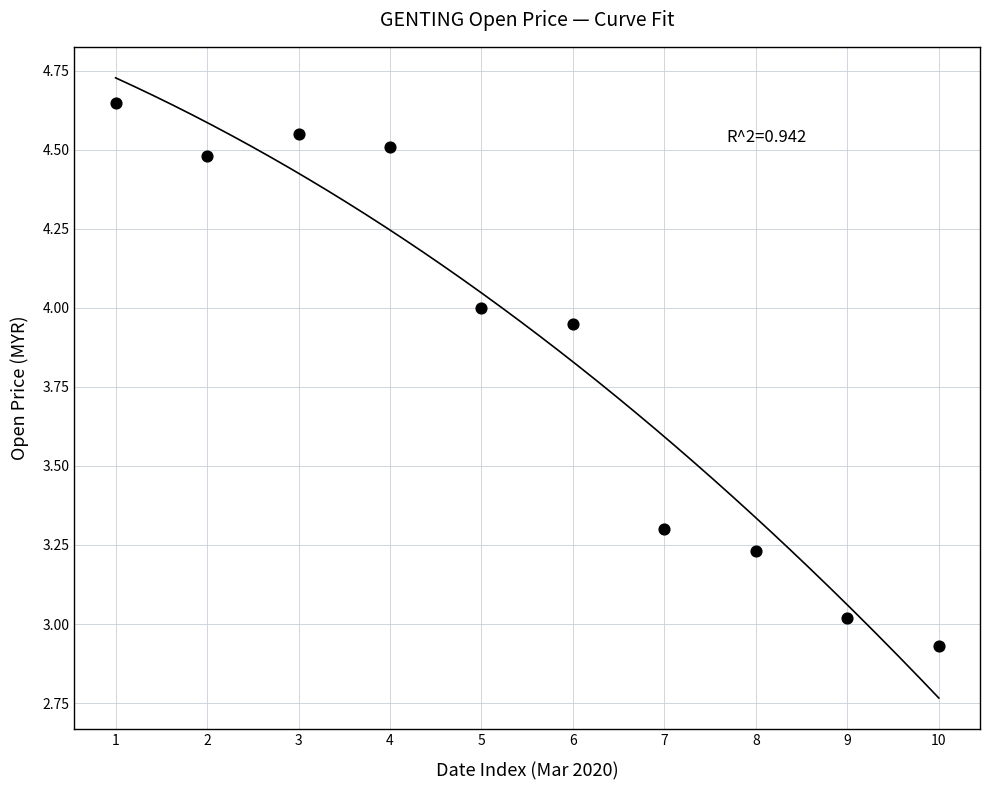

What is the range of X values (max minus min)?

9.0